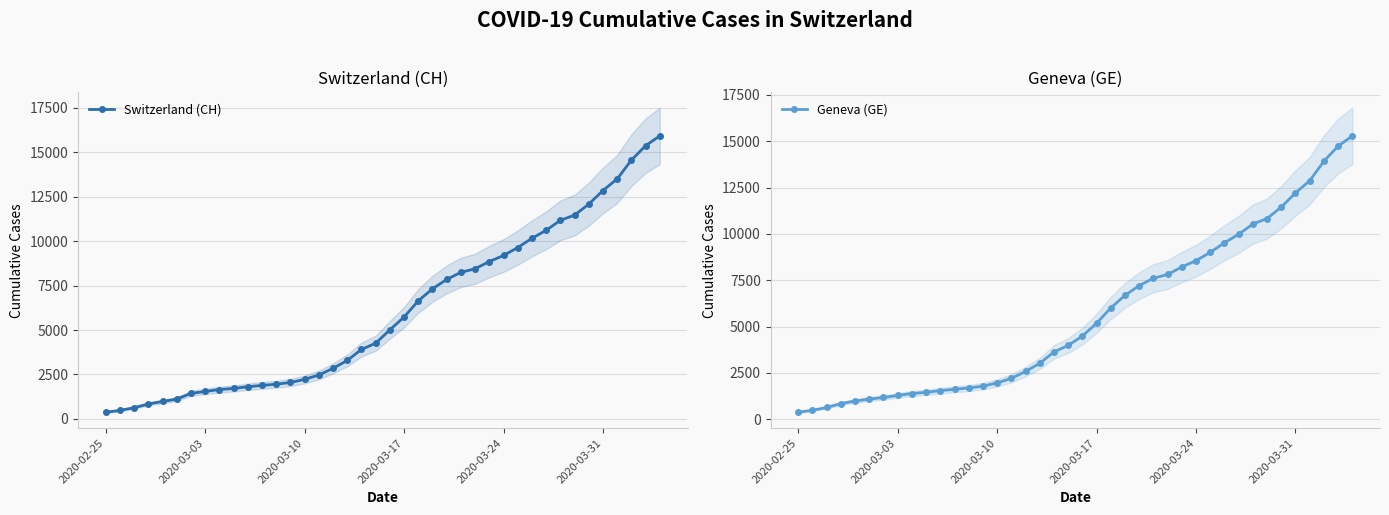

True or false: Switzerland (CH) and Geneva (GE) cross at least once.

False